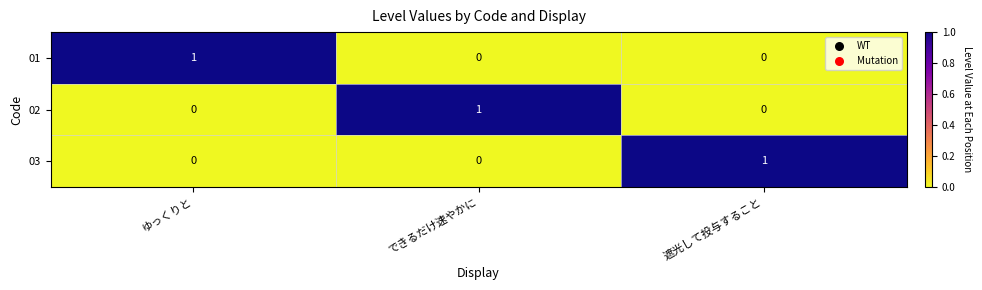

At which label does 03 reach its peak?

遮光して投与すること